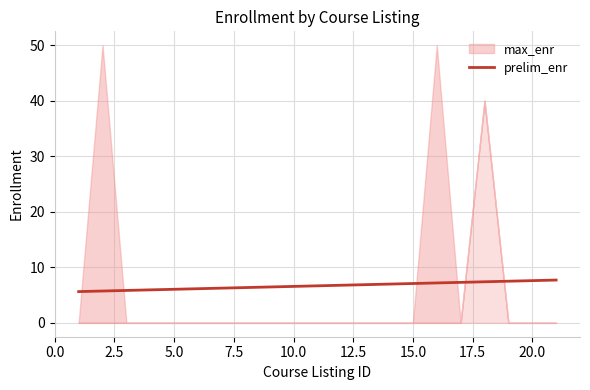

The chart shows a value of 2.3 at 7.5. True or false?

False